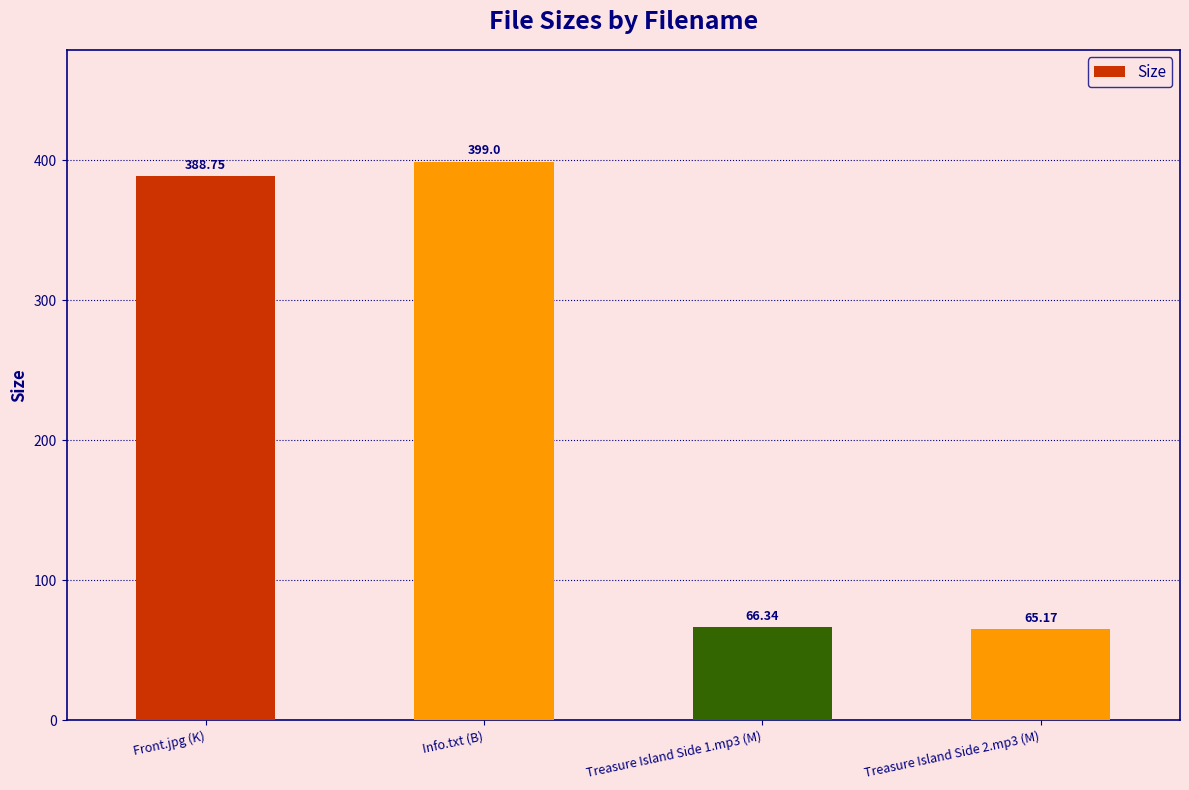

What is the label of the 3rd bar from the right?

Info.txt (B)